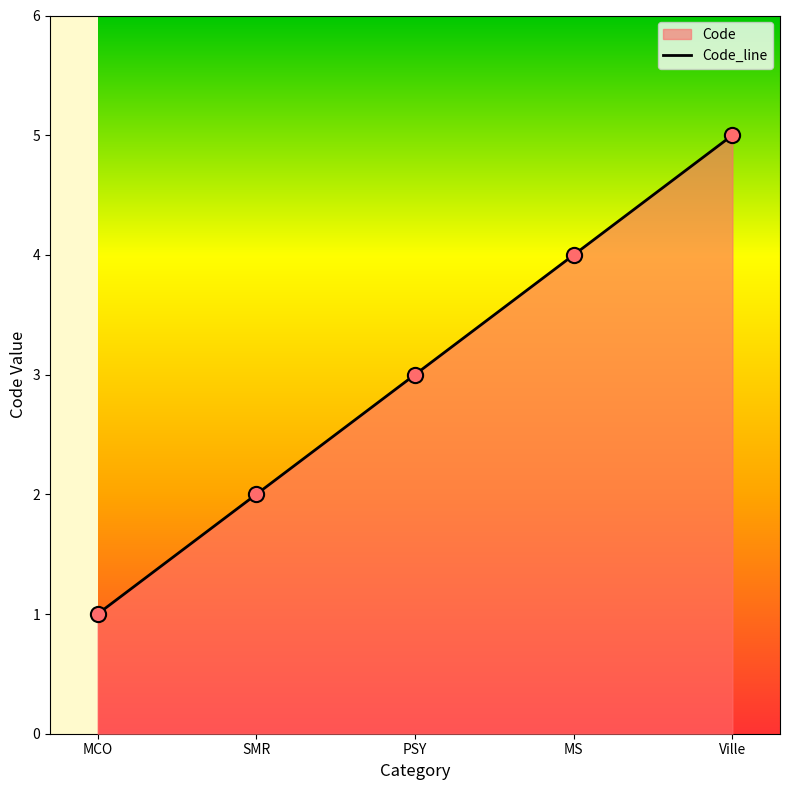

Between MS and PSY, which is larger?

MS